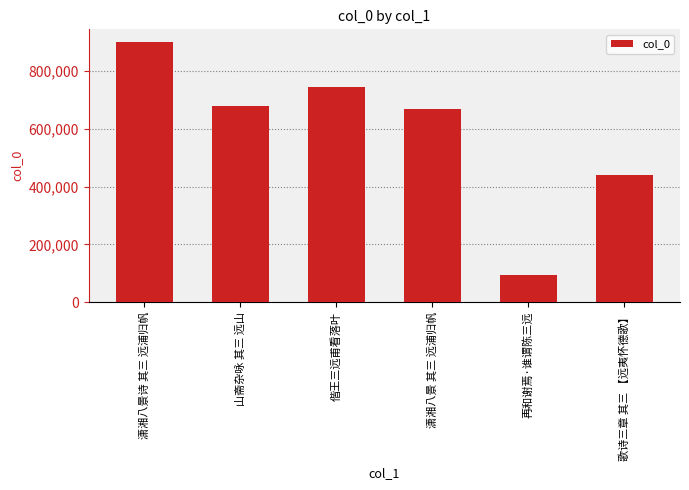

List the labels in order of value, largest first.

潇湘八景诗 其三 远浦归帆, 偕王三远甫看落叶, 山斋杂咏 其三 远山, 潇湘八景 其三 远浦归帆, 歌诗三章 其三 【远夷怀德歌】, 再和谢焉·谁谓陈三远